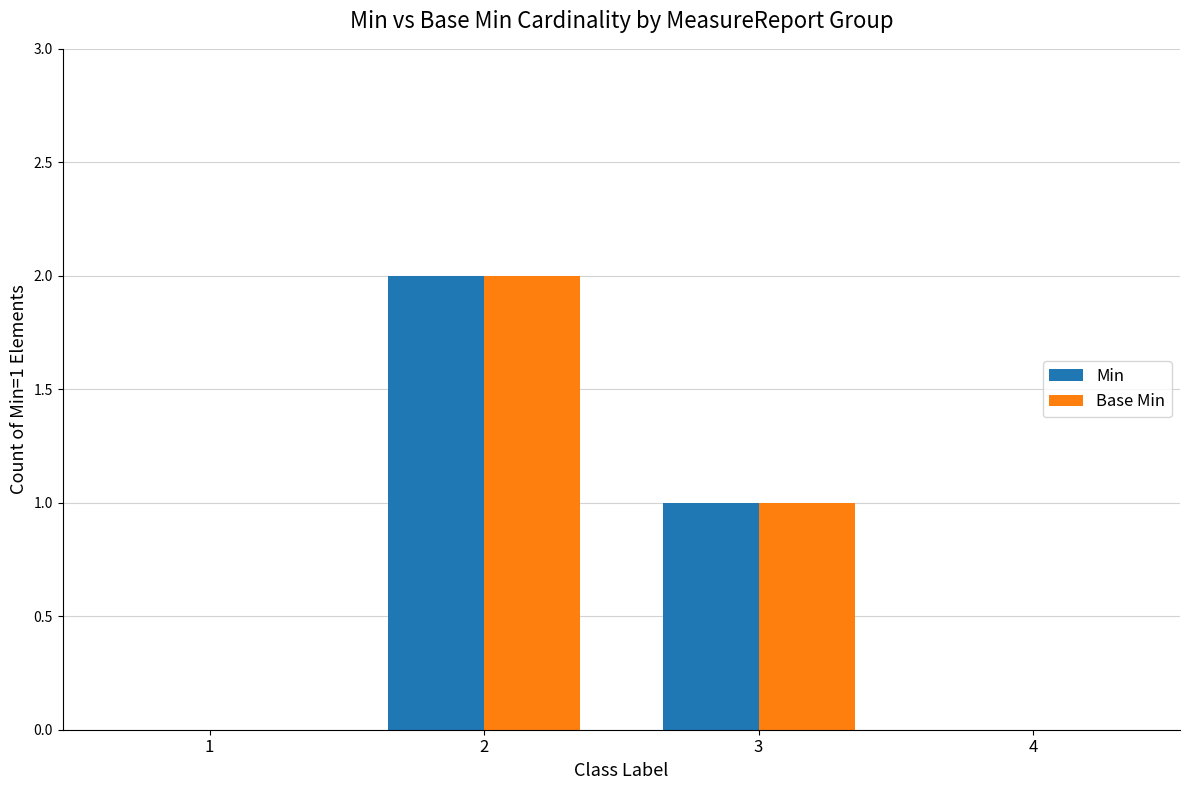

What is the sum of all Min values?

3